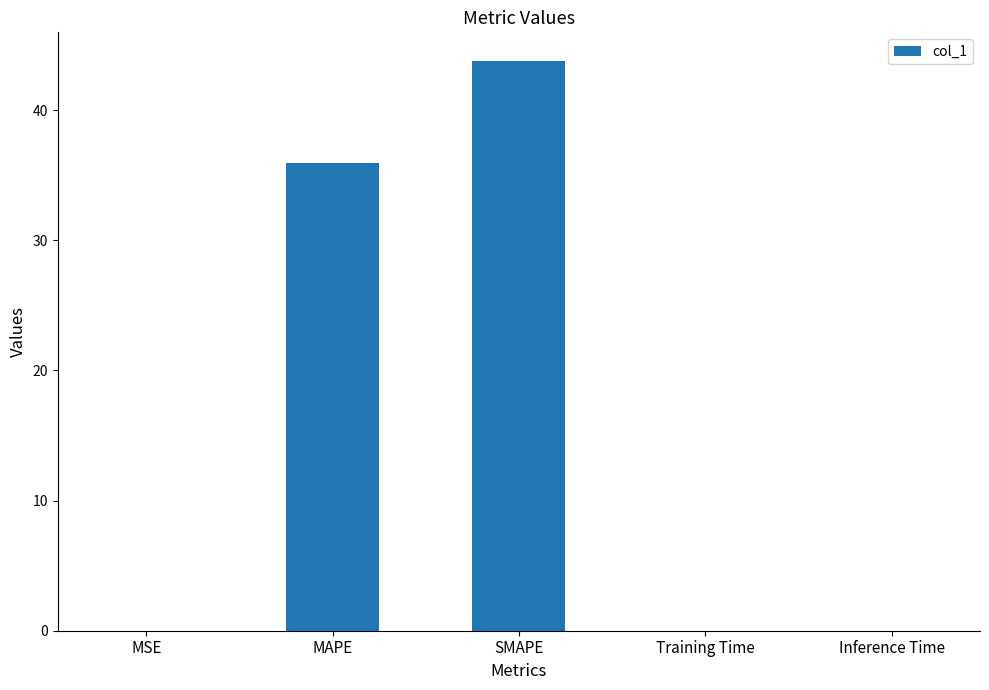

Are the bars horizontal?

No